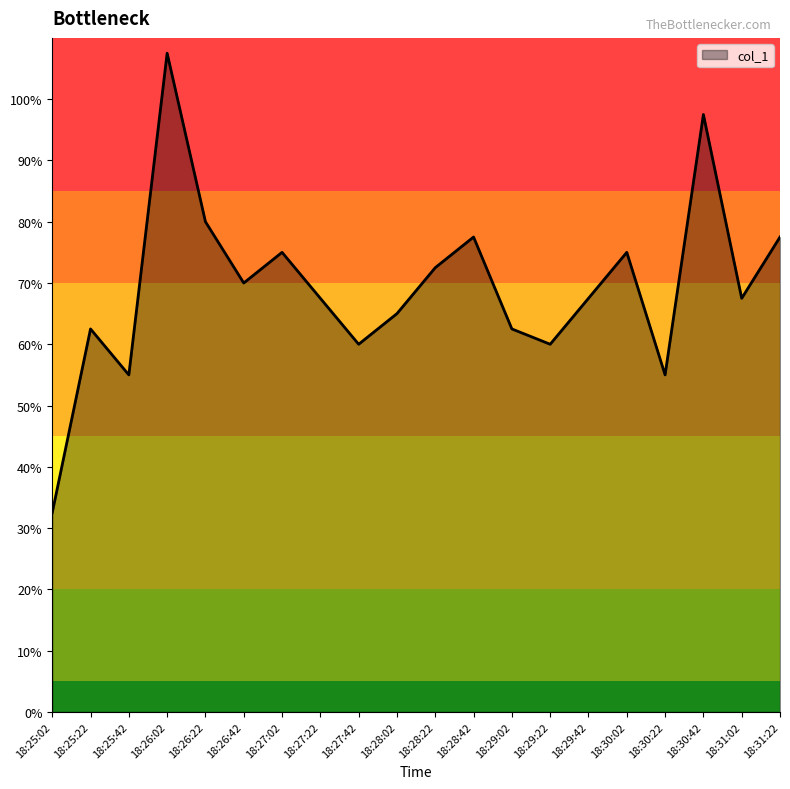

What is the difference between the values at 18:29:42 and 18:29:02?

5.0